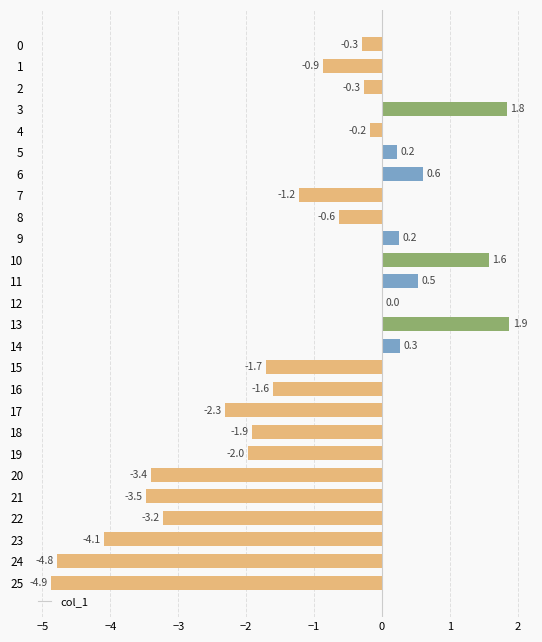

Is it true that the value at 2 is -0.3?

True